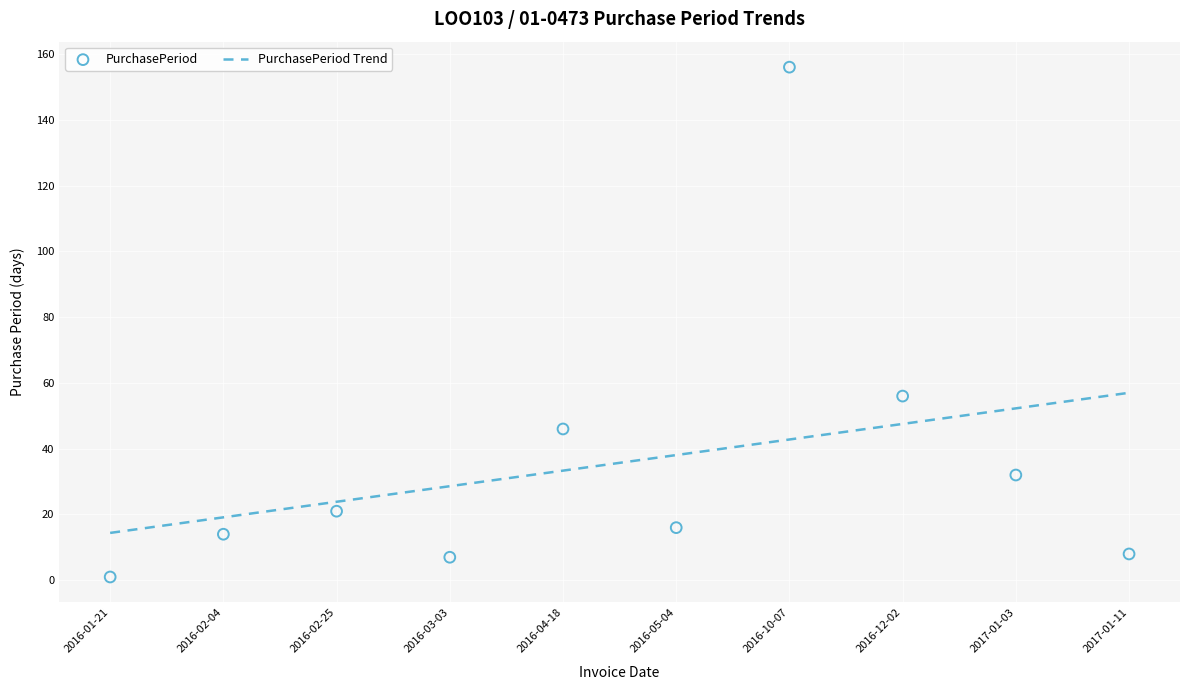

What is the change in value from 2016-01-21 to 2017-01-11?

+7